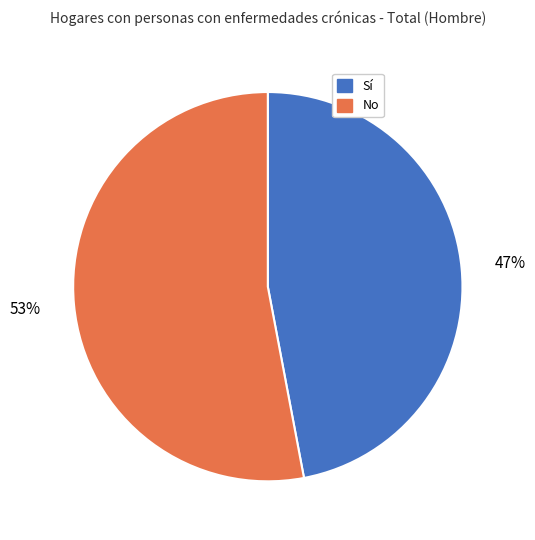

Is the sum of No and Sí greater than half?

Yes